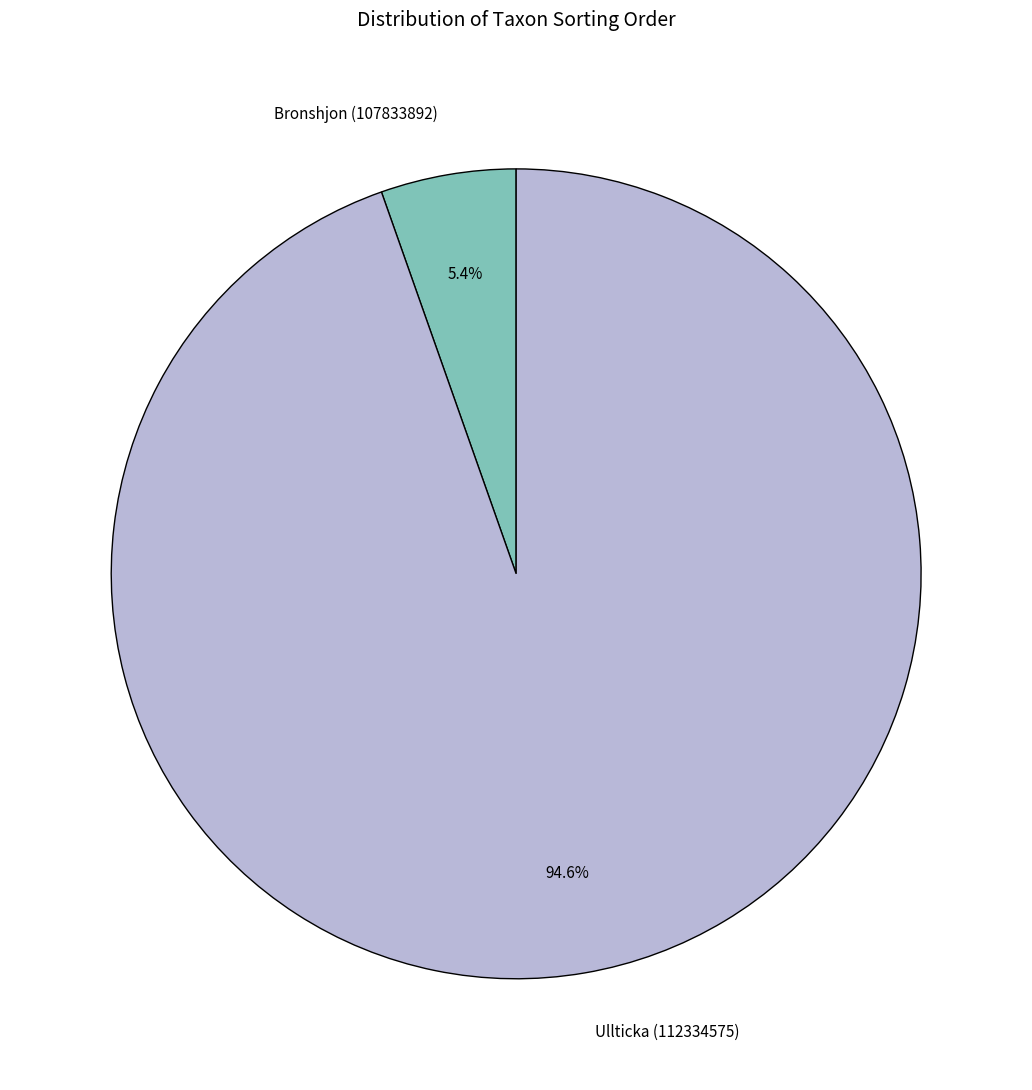

Is Ullticka (112334575) the majority of the pie?

Yes